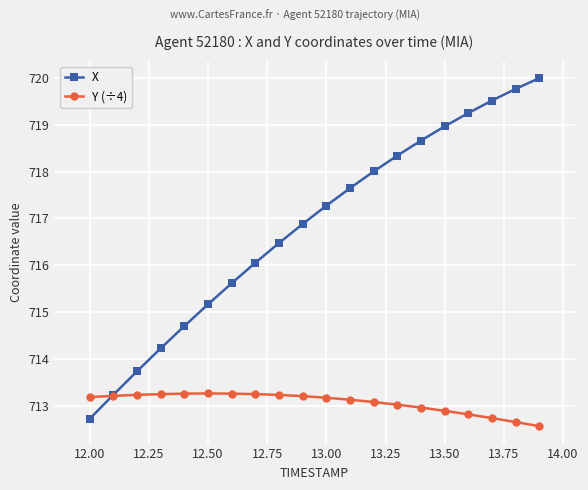

Which series ends up on top after the final intersection of X and Y (÷4)?

X